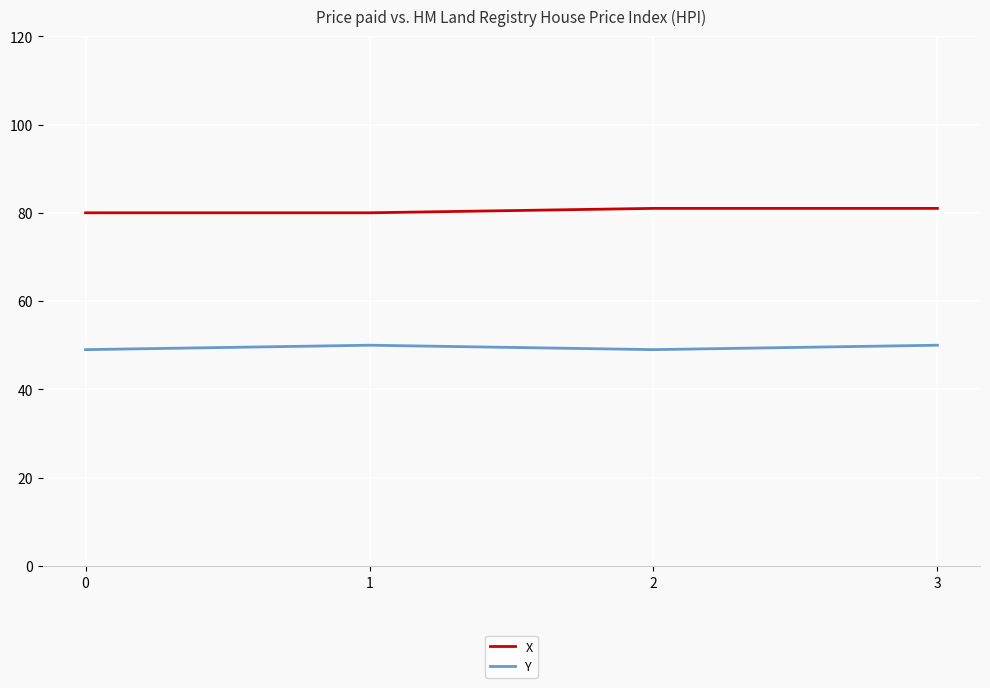

Is it true that X equals 17 at 3?

False